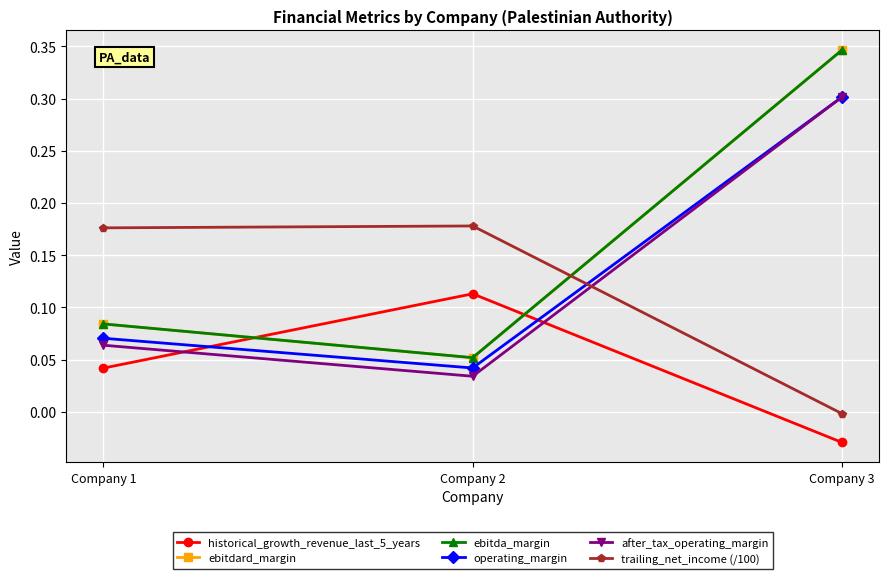

Does the chart have visible grid lines?

Yes